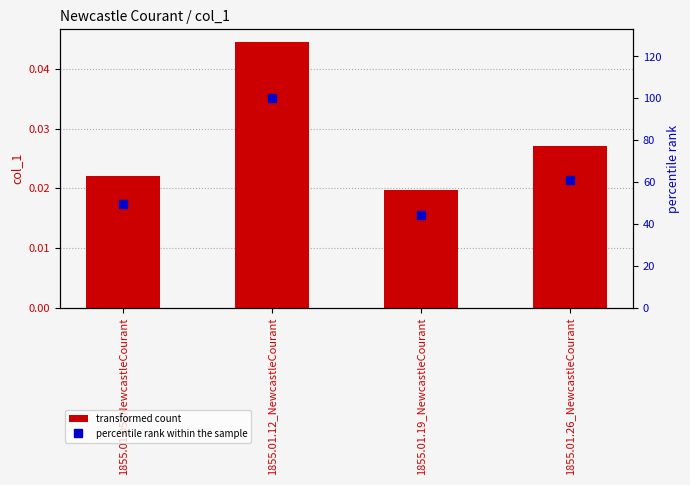

Reading left to right, transcribe all the data shown in this chart.

transformed count: 1855.01.05_NewcastleCourant=0.0	1855.01.12_NewcastleCourant=0.0	1855.01.19_NewcastleCourant=0.0	1855.01.26_NewcastleCourant=0.0
percentile rank within the sample: 1855.01.05_NewcastleCourant=49.6	1855.01.12_NewcastleCourant=100.0	1855.01.19_NewcastleCourant=44.3	1855.01.26_NewcastleCourant=61.1